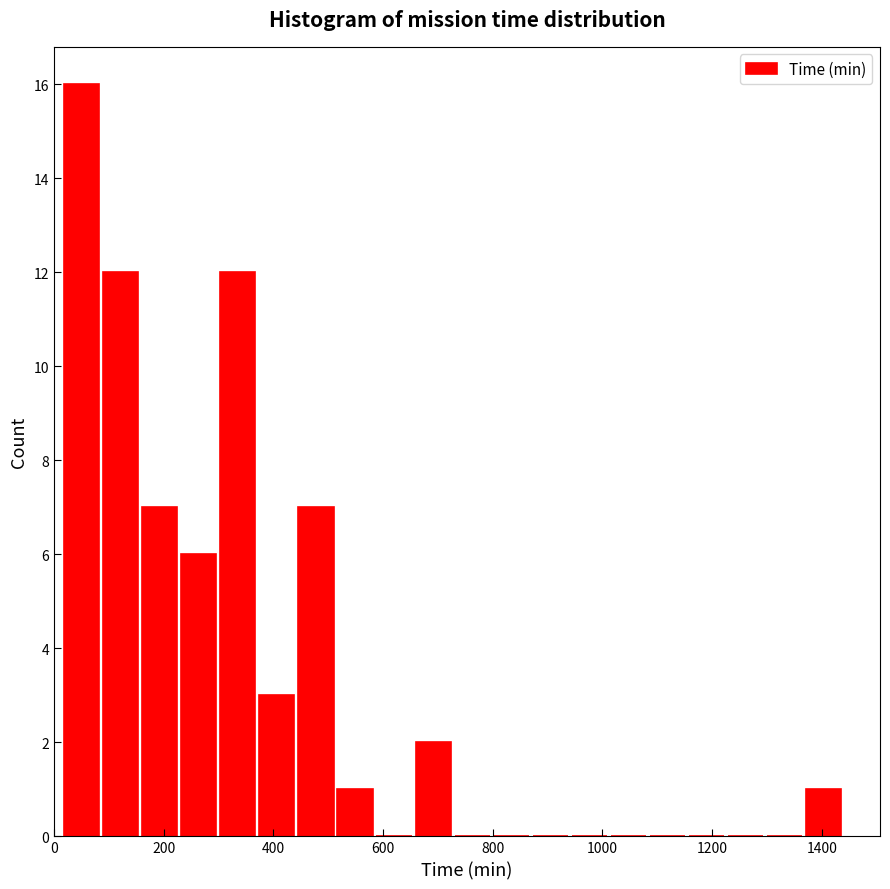

Around what value on the x-axis is the tallest bar? Give the approximate position of its centre, as read against the axis.

60